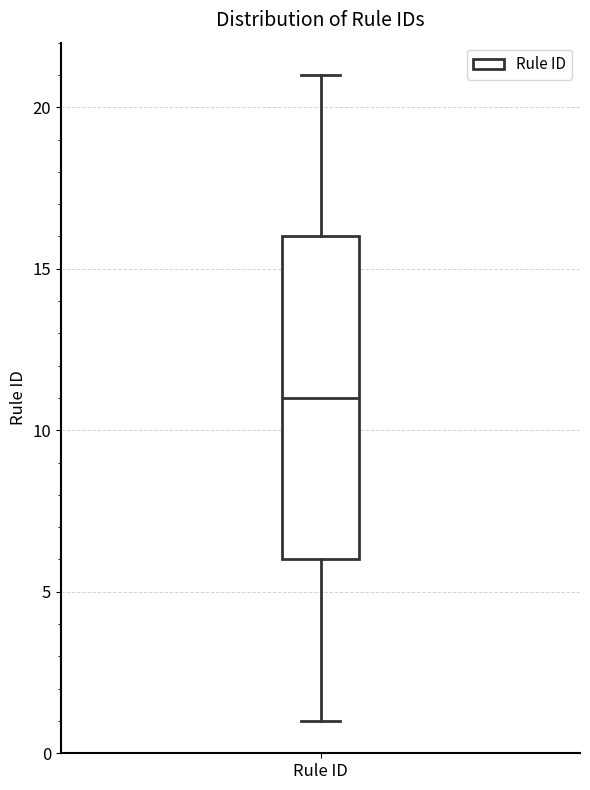

Where does the lower whisker of the box for Rule ID end on the y-axis? The values are not printed on the chart, so give them approximately, as read against the axis.

1